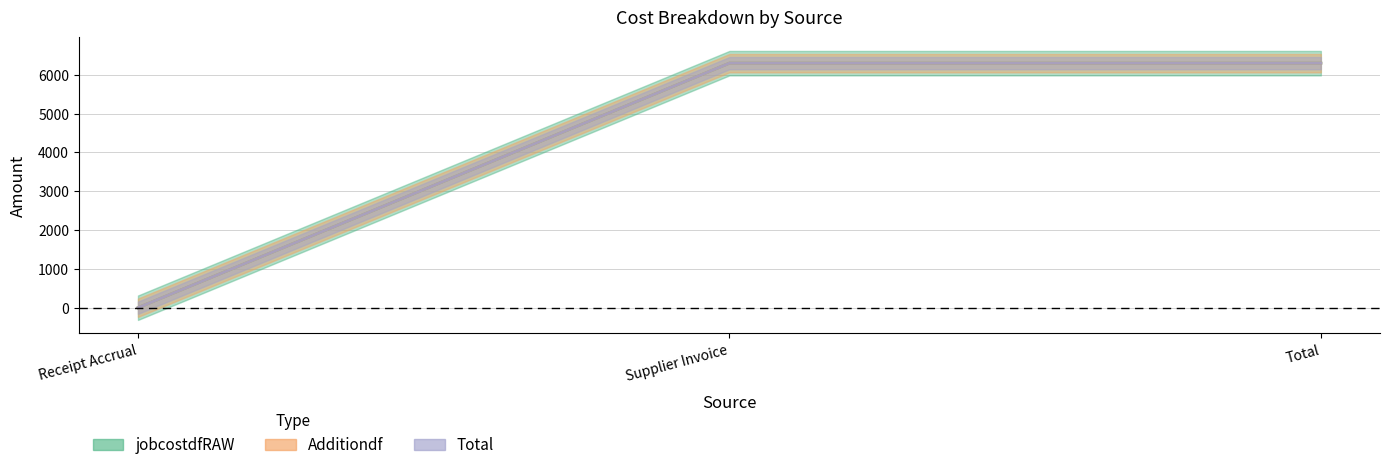

What is the difference between the maximum and minimum values in the jobcostdfRAW series?

6300.3